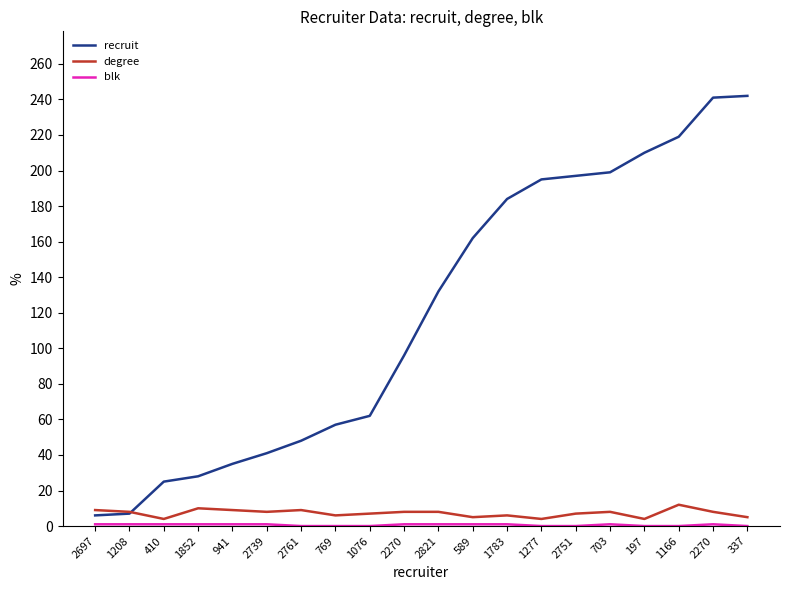

What is the label of the 5th point from the left?

941